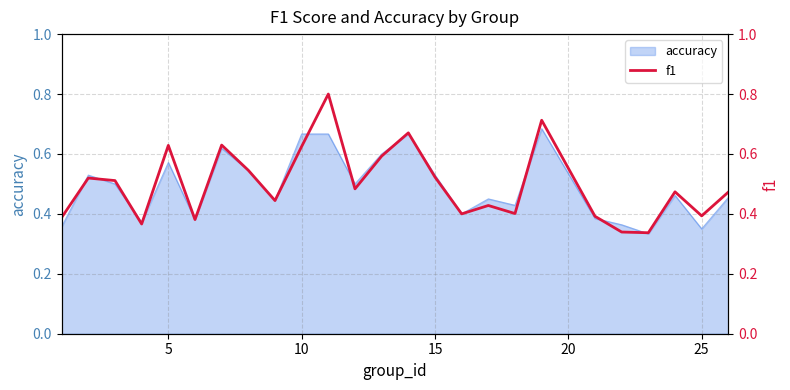

How many lines are shown in the chart?

1